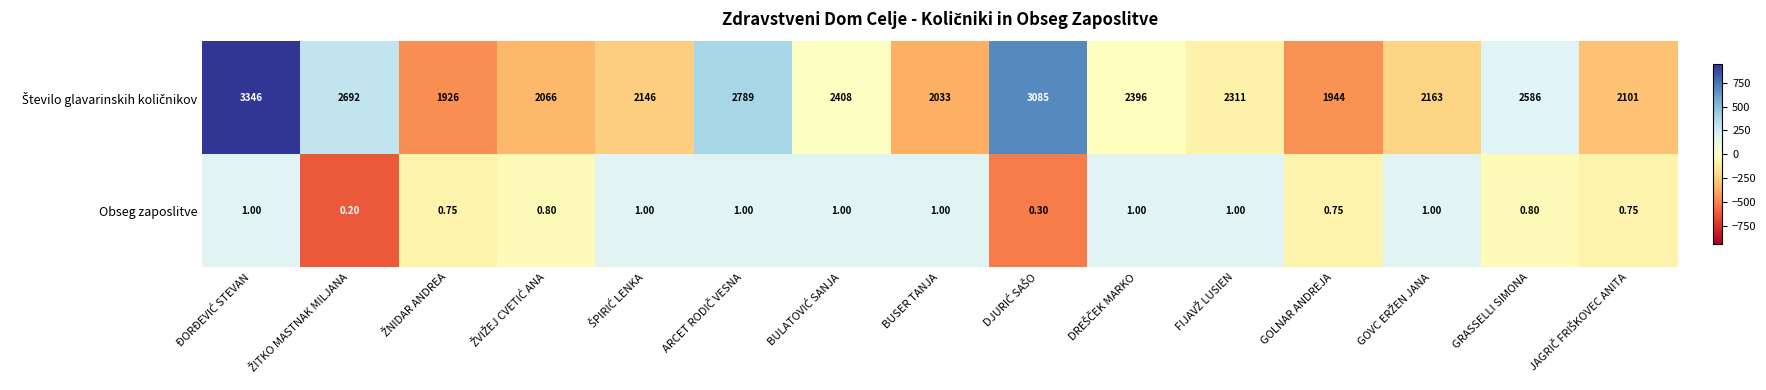

At which category does the chart reach its minimum across all series?

ŽITKO MASTNAK MILJANA